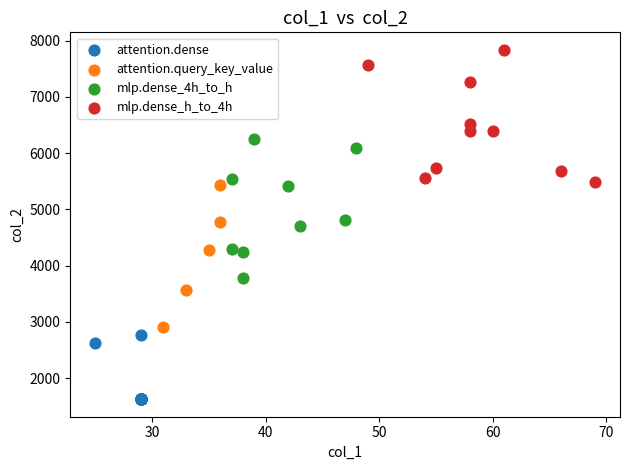

Which series reaches the maximum Y coordinate?

mlp.dense_h_to_4h